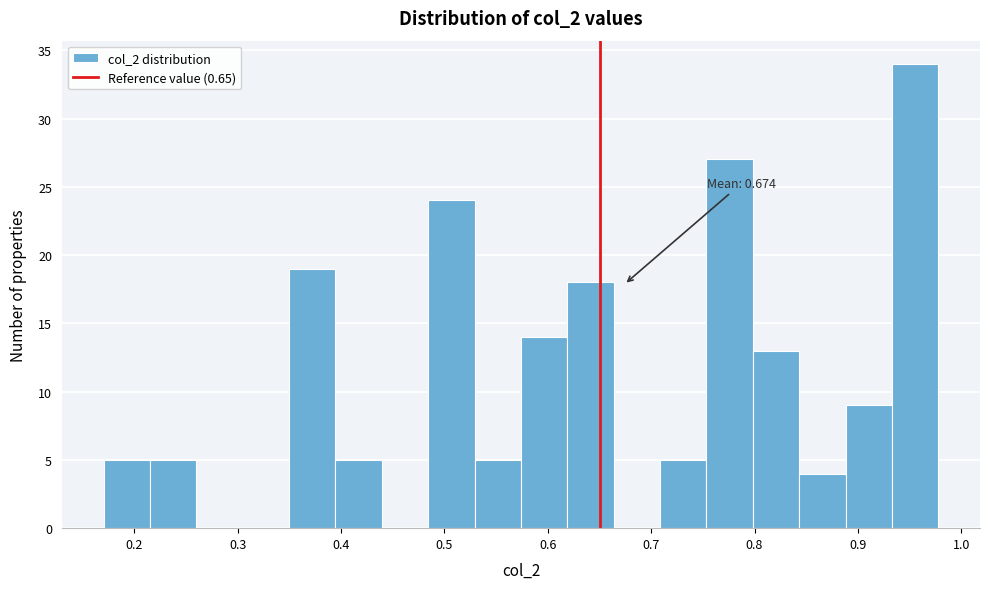

Which range on the x-axis has the tallest bar?

0.93 to 0.98